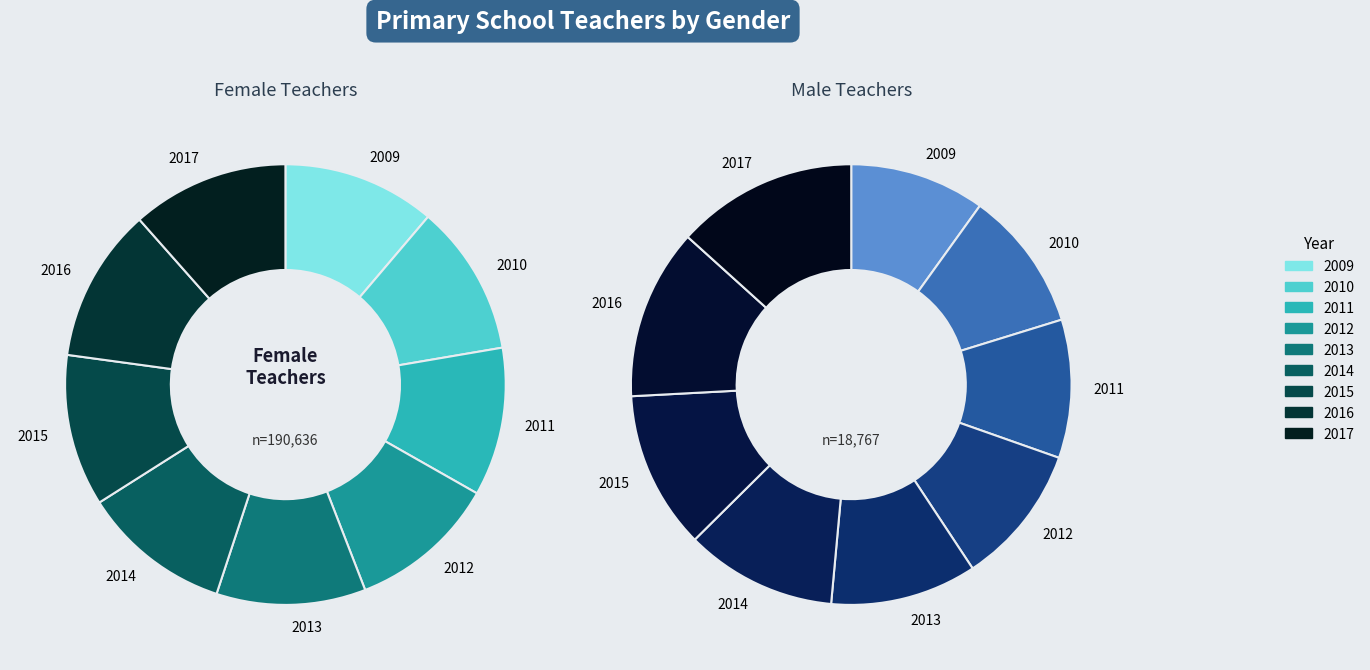

How many slices are in this pie chart?

9